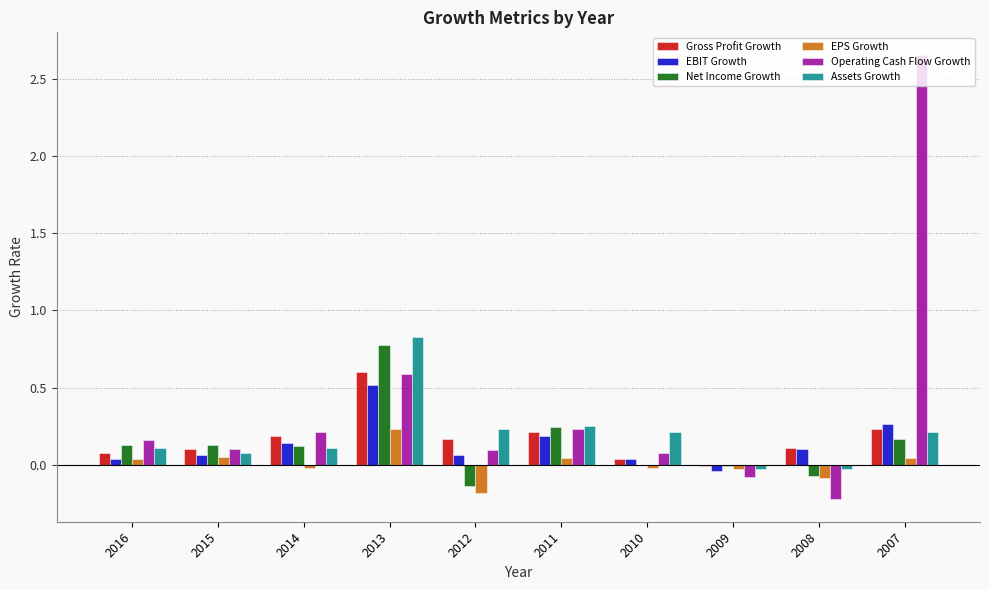

Read the Net Income Growth value at 2013.

0.8